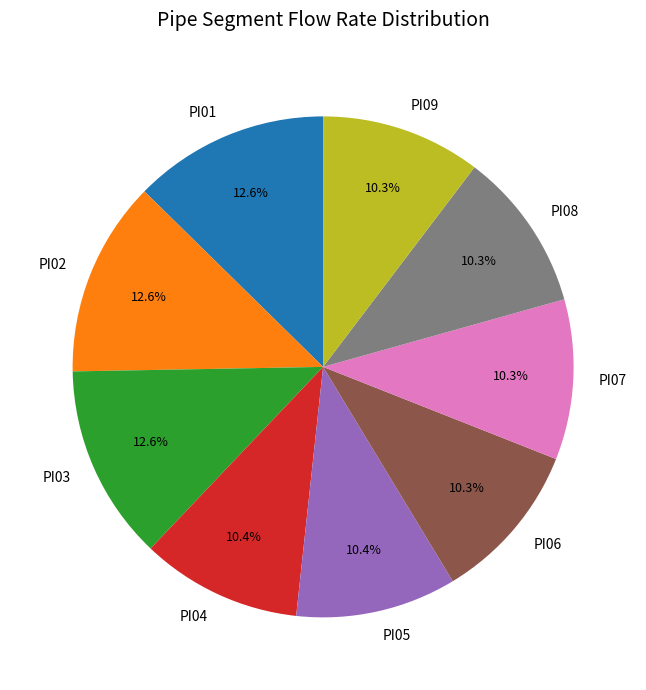

The PI03 slice represents 25% of the pie. True or false?

False